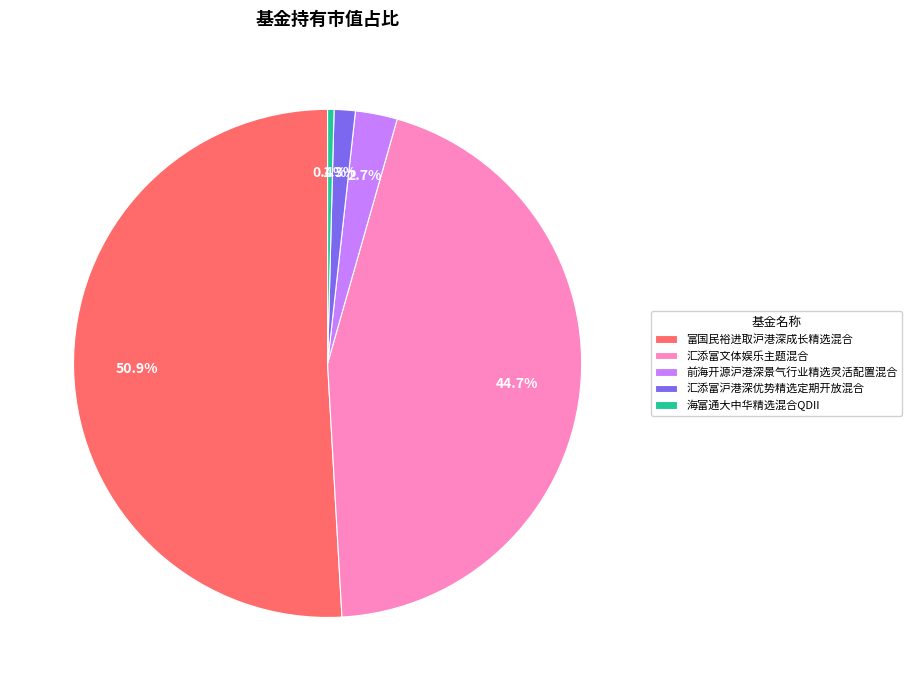

To the nearest percent, what is the difference between the 海富通大中华精选混合QDII and 汇添富文体娱乐主题混合 slice percentages?

44%